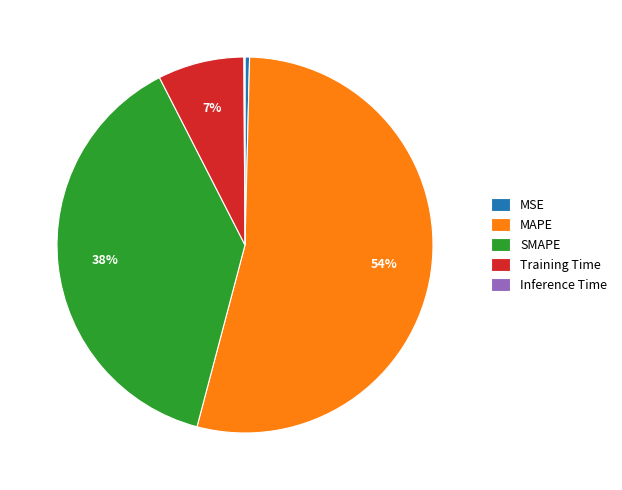

Does MAPE account for over 50% of the chart?

Yes